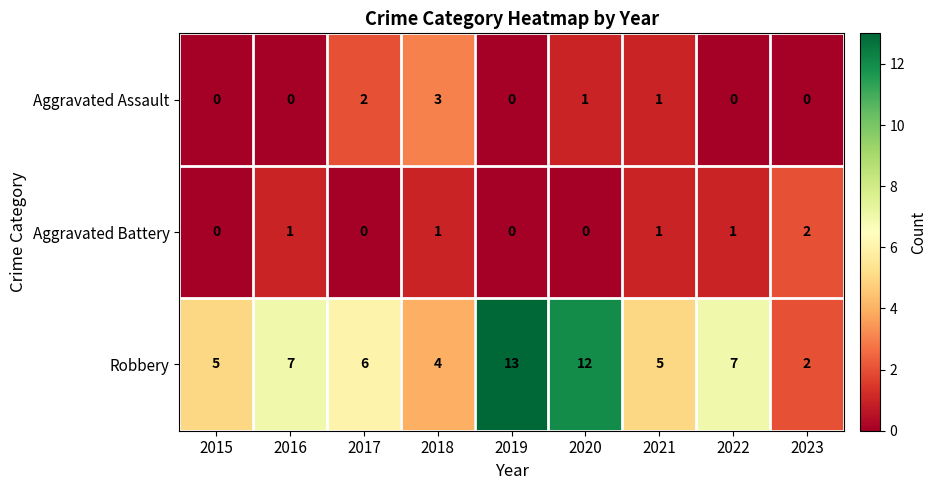

Which series has the largest total across all categories?

Robbery